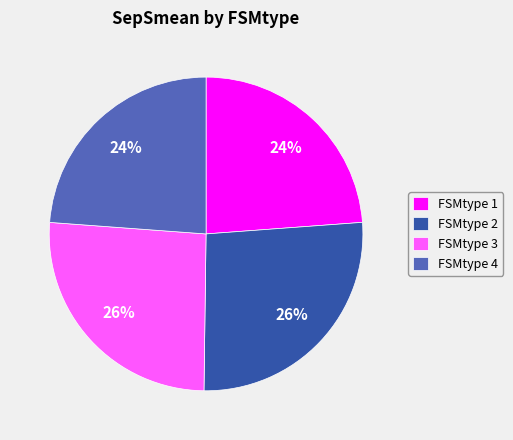

Is FSMtype 1 the majority of the pie?

No